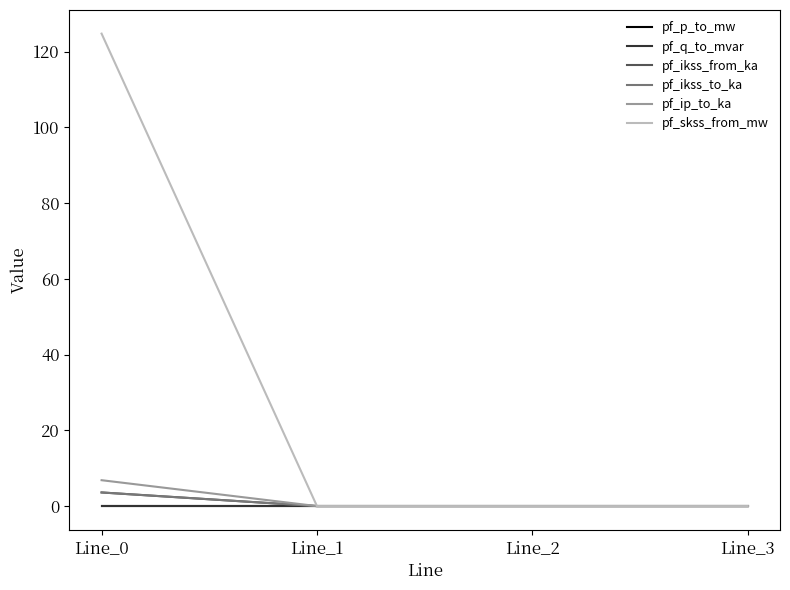

Does the chart have visible grid lines?

No